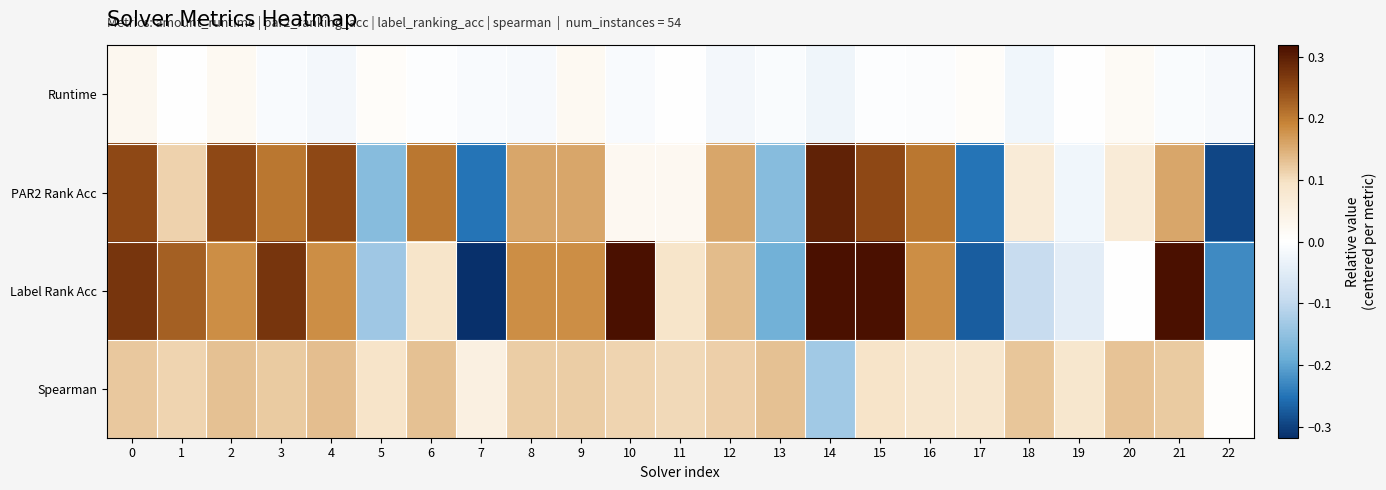

Reading right to left, what are all the values shown in this chart?

Runtime: 22=-0.0	21=-0.0	20=0.0	19=-0.0	18=-0.0	17=0.0	16=-0.0	15=-0.0	14=-0.0	13=-0.0	12=-0.0	11=0.0	10=-0.0	9=0.0	8=-0.0	7=-0.0	6=-0.0	5=0.0	4=-0.0	3=-0.0	2=0.0	1=-0.0	0=0.0
PAR2 Rank Acc: 22=-0.3	21=0.2	20=0.1	19=-0.0	18=0.1	17=-0.3	16=0.2	15=0.2	14=0.3	13=-0.2	12=0.2	11=0.0	10=0.0	9=0.2	8=0.2	7=-0.3	6=0.2	5=-0.2	4=0.2	3=0.2	2=0.2	1=0.1	0=0.2
Label Rank Acc: 22=-0.2	21=0.3	20=-0.0	19=-0.0	18=-0.1	17=-0.3	16=0.2	15=0.3	14=0.3	13=-0.2	12=0.1	11=0.1	10=0.3	9=0.2	8=0.2	7=-0.3	6=0.1	5=-0.1	4=0.2	3=0.3	2=0.2	1=0.2	0=0.3
Spearman: 22=0.0	21=0.1	20=0.1	19=0.1	18=0.1	17=0.1	16=0.1	15=0.1	14=-0.1	13=0.1	12=0.1	11=0.1	10=0.1	9=0.1	8=0.1	7=0.1	6=0.1	5=0.1	4=0.1	3=0.1	2=0.1	1=0.1	0=0.1